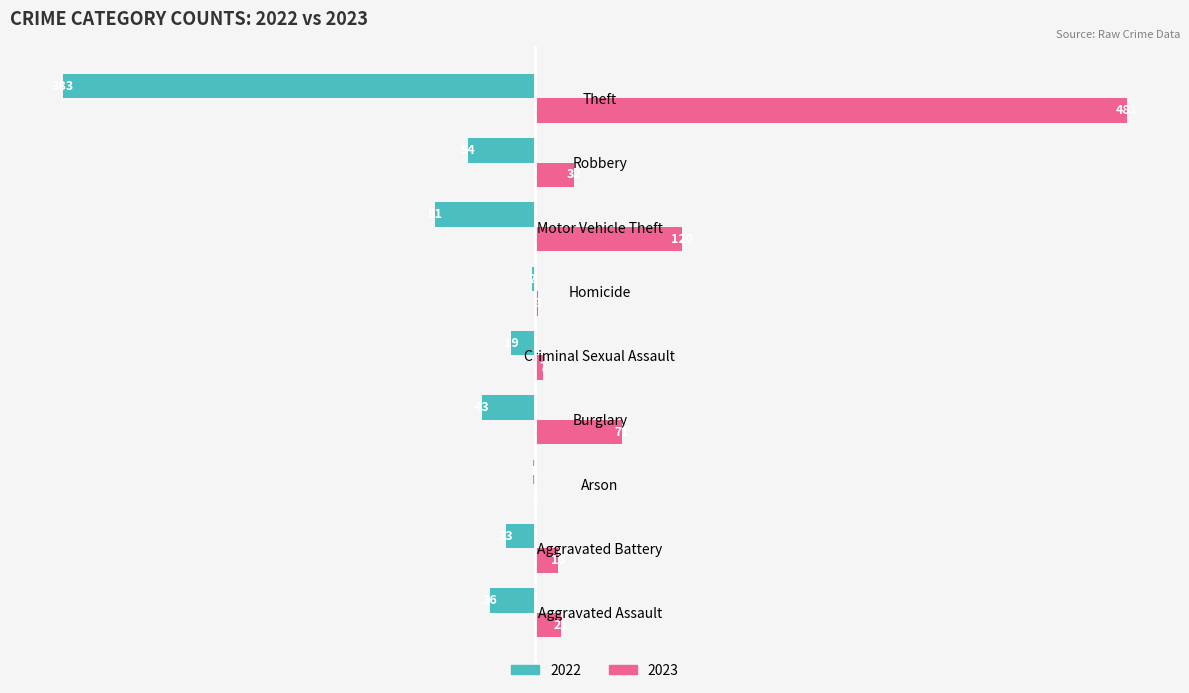

Which series has the largest total across all categories?

2023